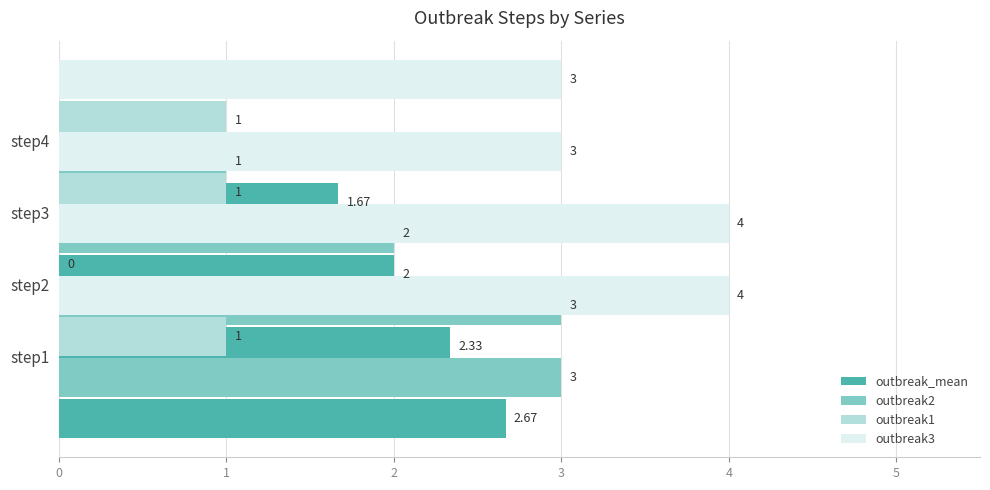

How many positive values does the outbreak1 series have?

3